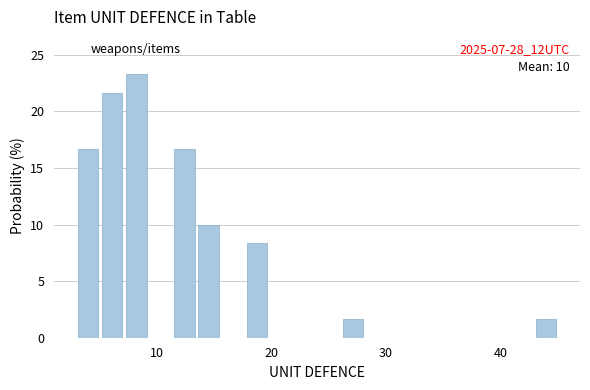

Around what value on the x-axis is the tallest bar? Give the approximate position of its centre, as read against the axis.

8